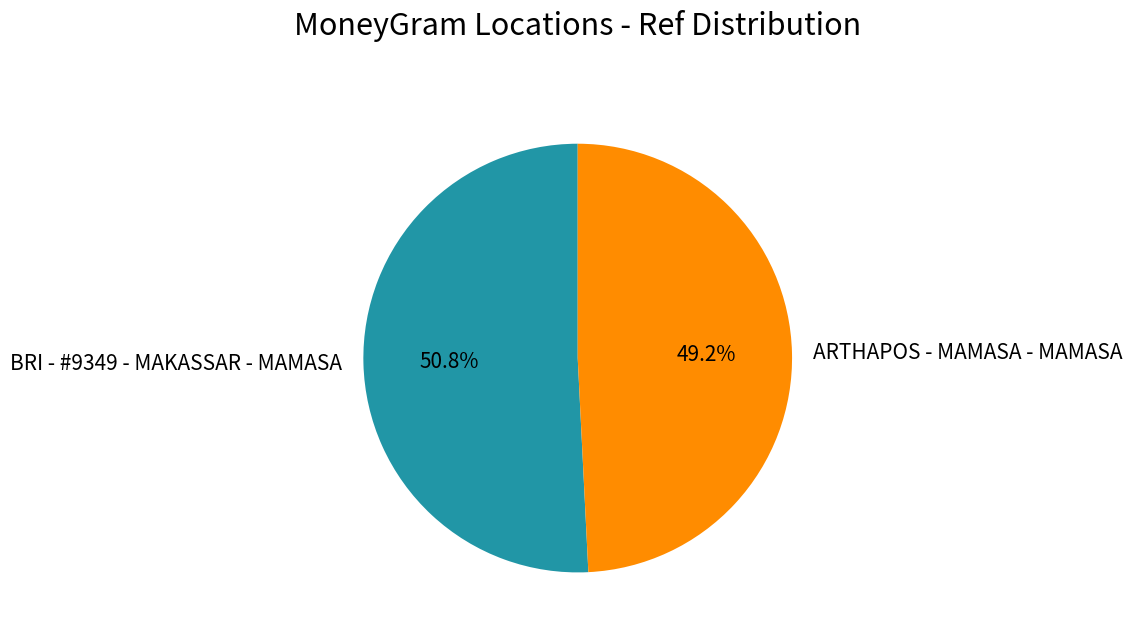

Rank the categories by value from lowest to highest.

ARTHAPOS - MAMASA - MAMASA, BRI - #9349 - MAKASSAR - MAMASA